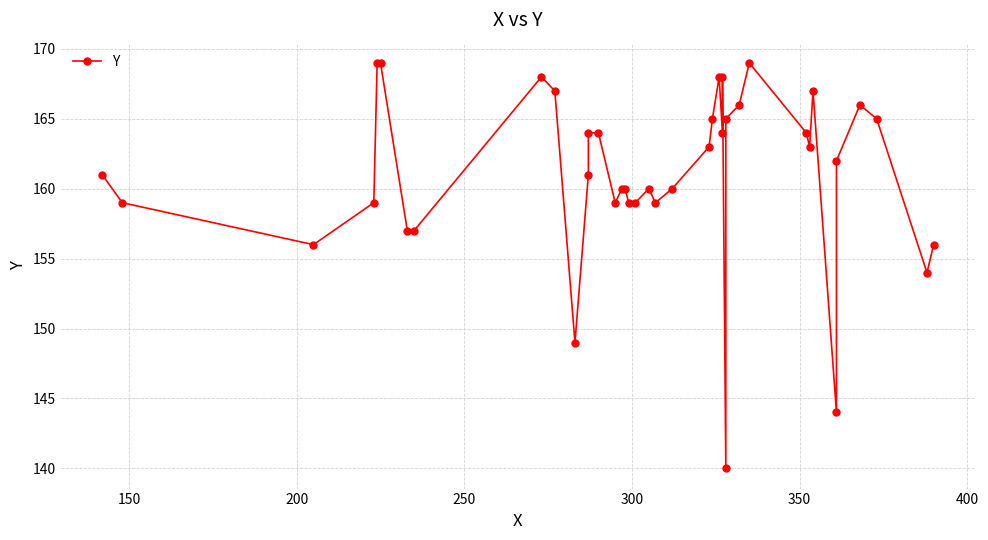

How many data points does each series have?

40